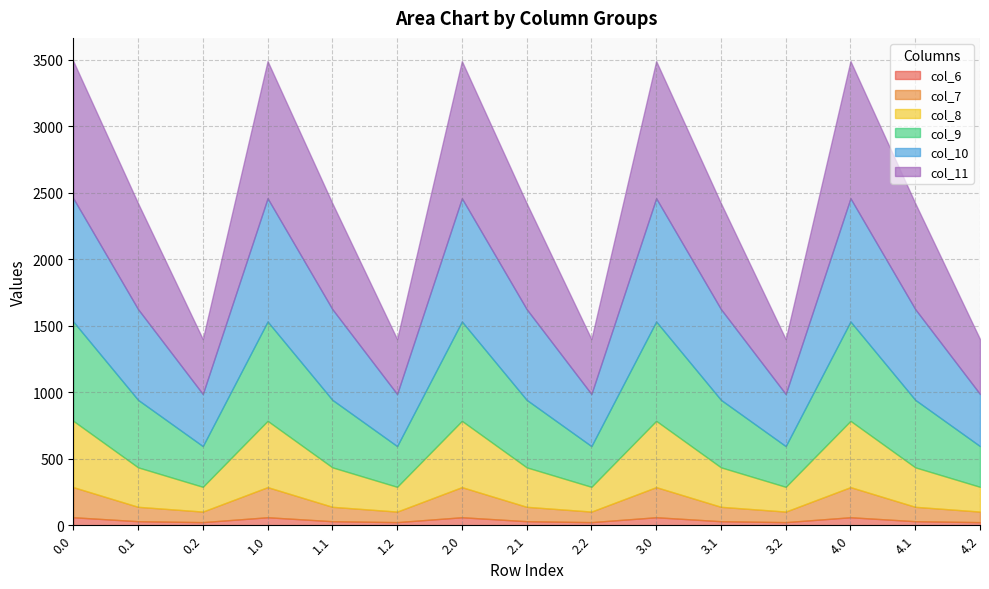

How many values in the col_8 series are below 296?

5